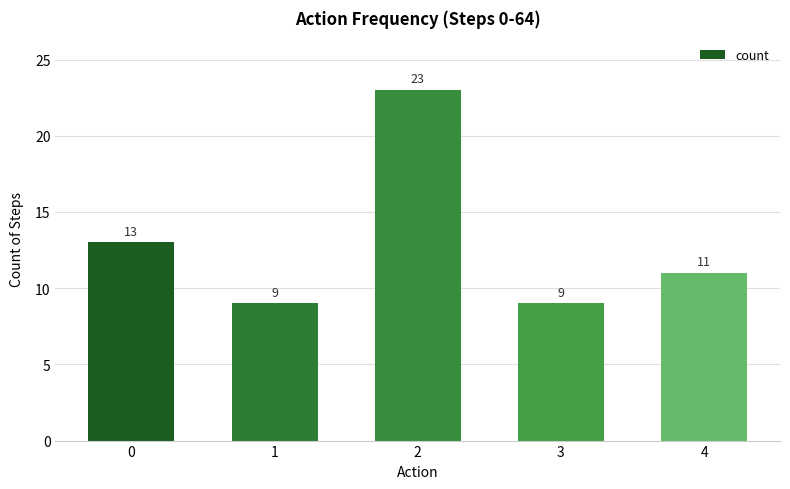

Between 2 and 4, which is larger?

2